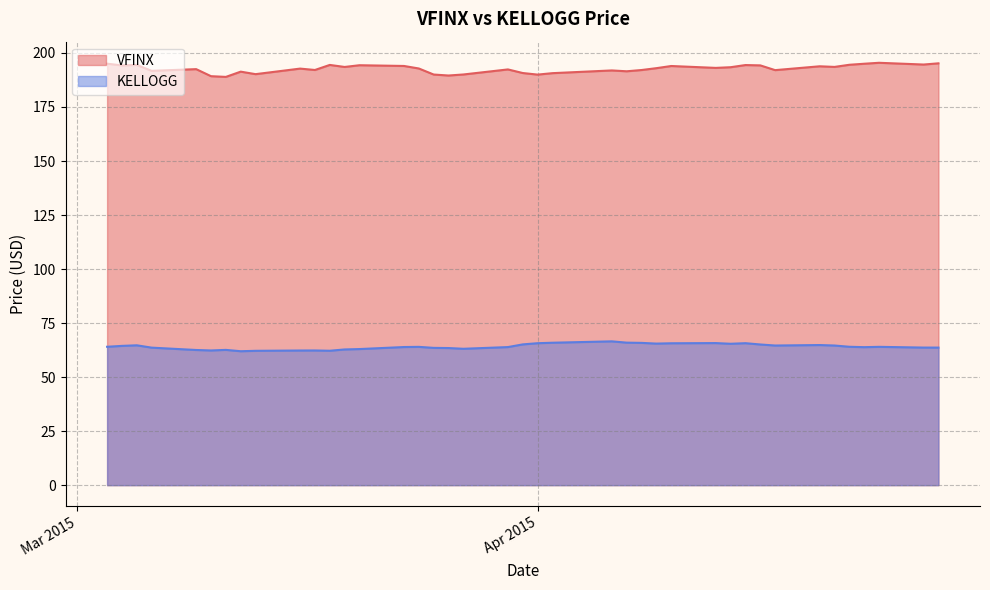

How many data points in KELLOGG are less than 64?

19